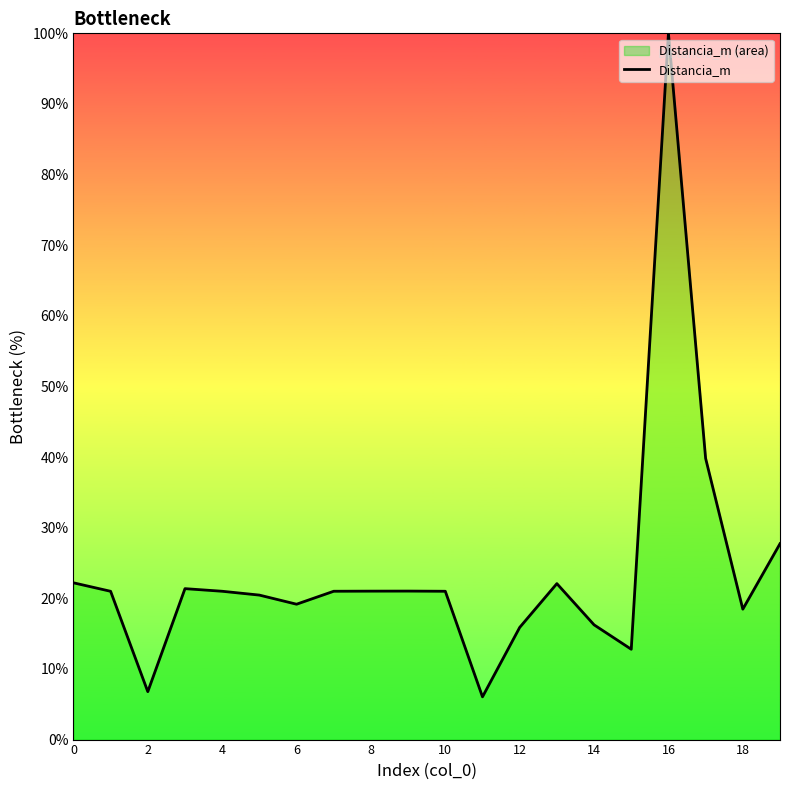

Reading right to left, list all the values displayed in this chart.

27.7	18.5	39.8	100.0	12.8	16.2	22.1	15.9	6.1	21.0	21.0	21.0	21.0	19.2	20.5	21.0	21.4	6.8	21.0	22.2